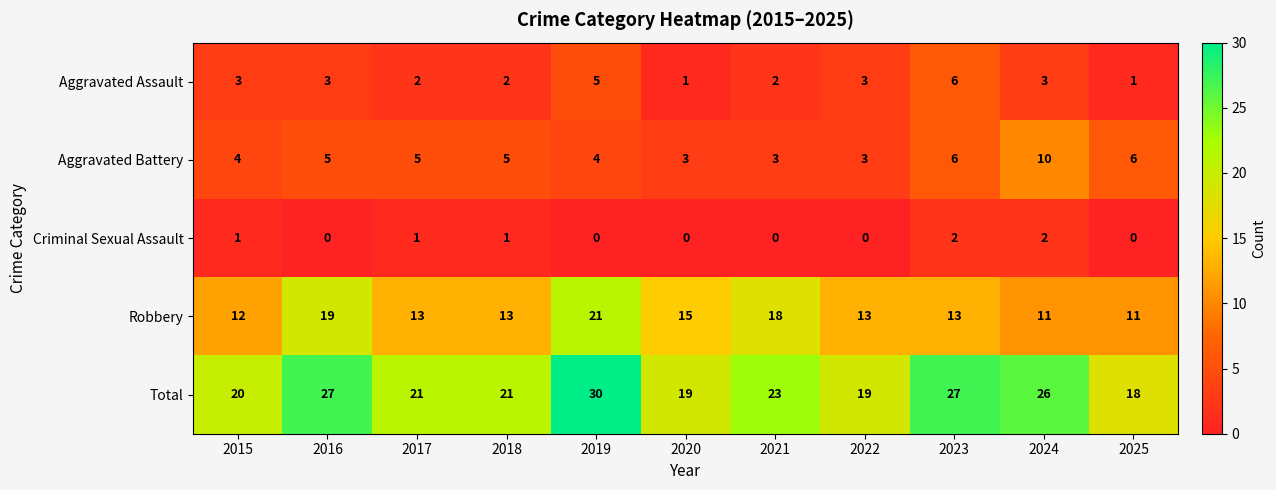

What is the sum of all Aggravated Assault values?

31